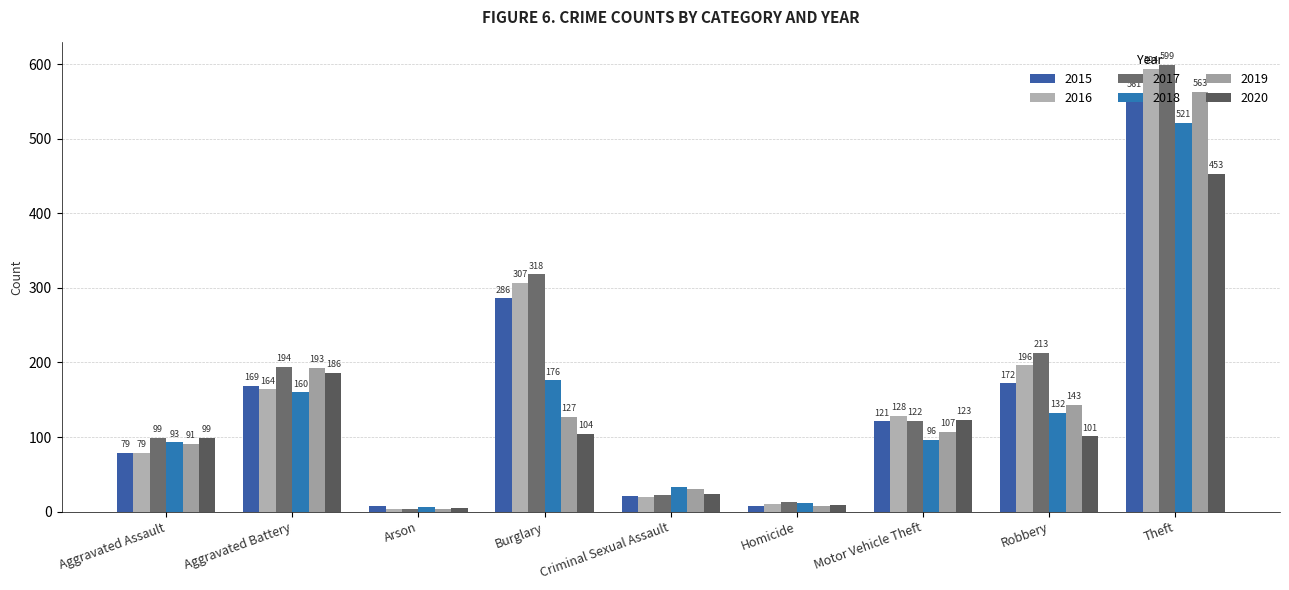

True or false: 2019 has a value of 563 at Theft.

True